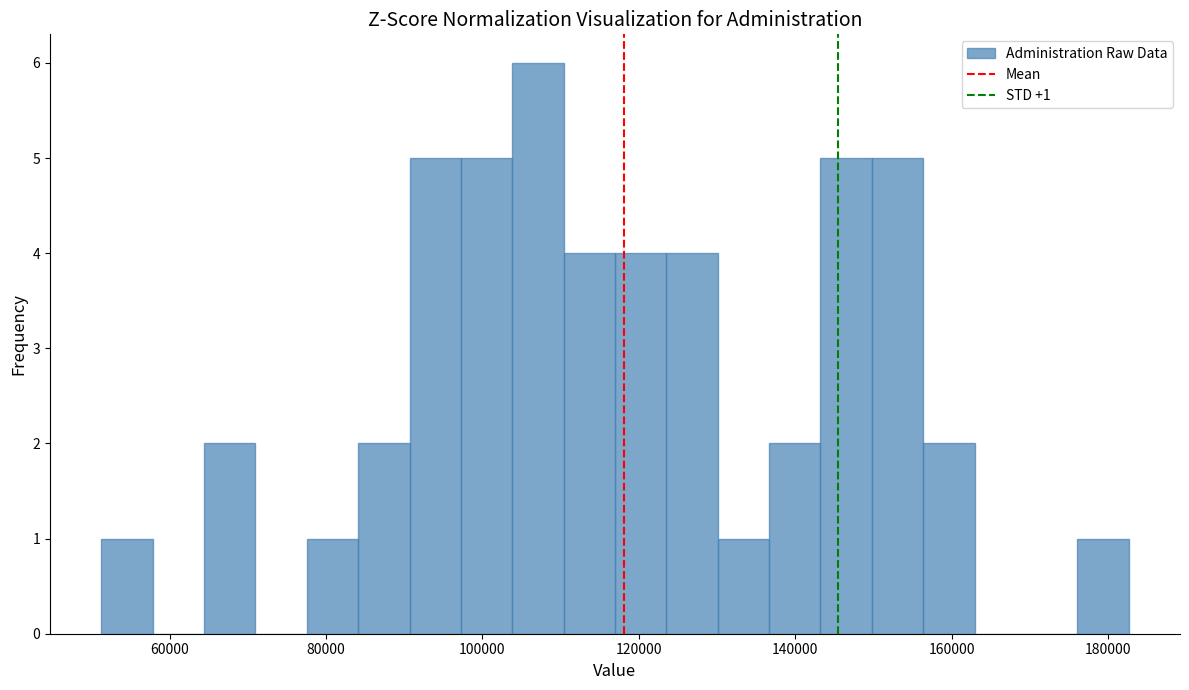

Read against the x-axis, roughly where is the centre of the tallest bar?

108000